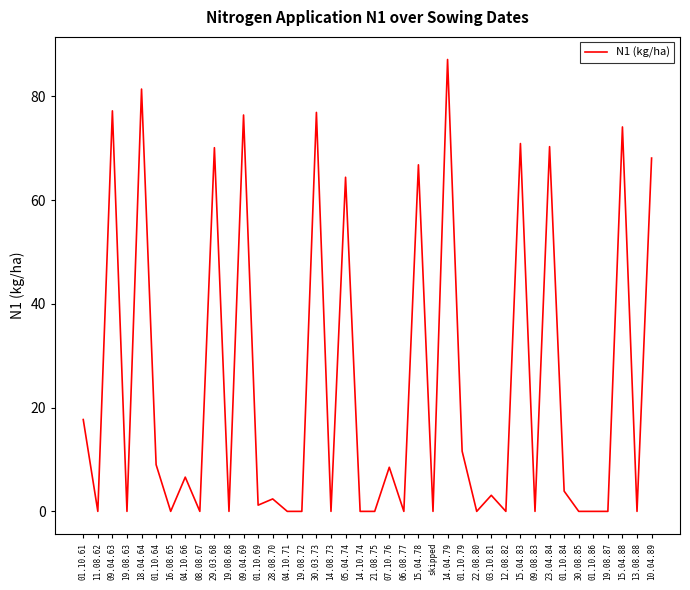

Between 01.10.64 and 14.04.79, which is larger?

14.04.79